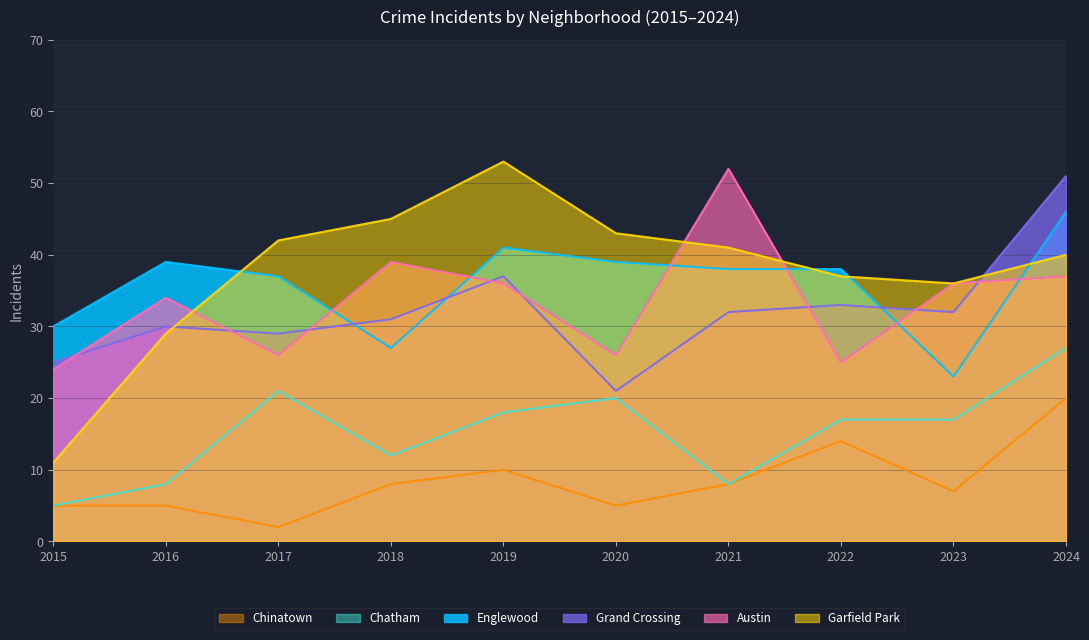

Does the chart have visible grid lines?

Yes